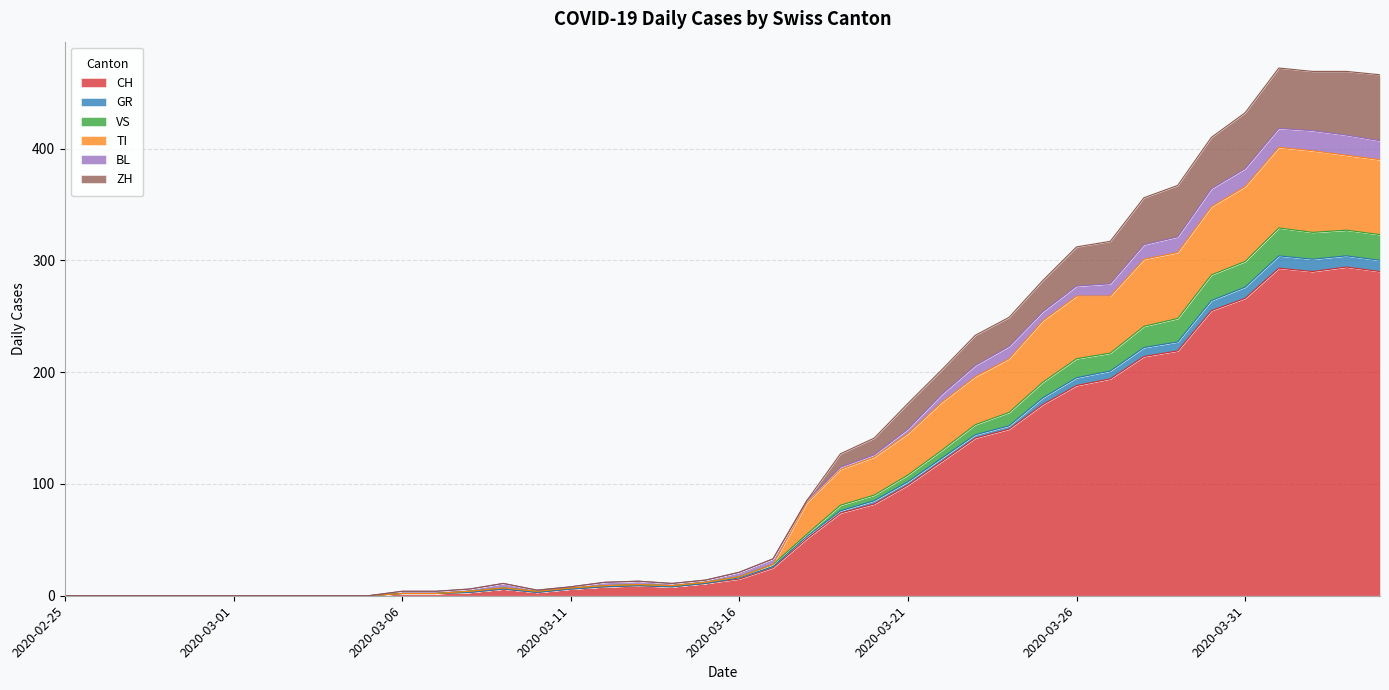

How many positive values does the ZH series have?

30